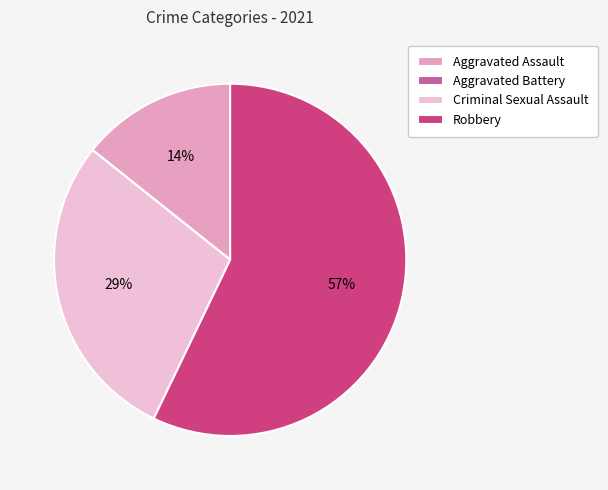

Do Robbery and Aggravated Assault together represent more than half of the pie?

Yes